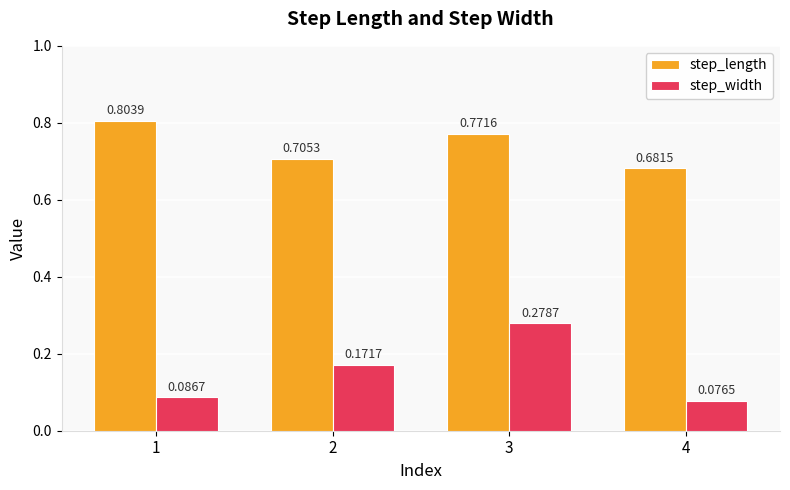

What is the sum of all step_width values?

0.6